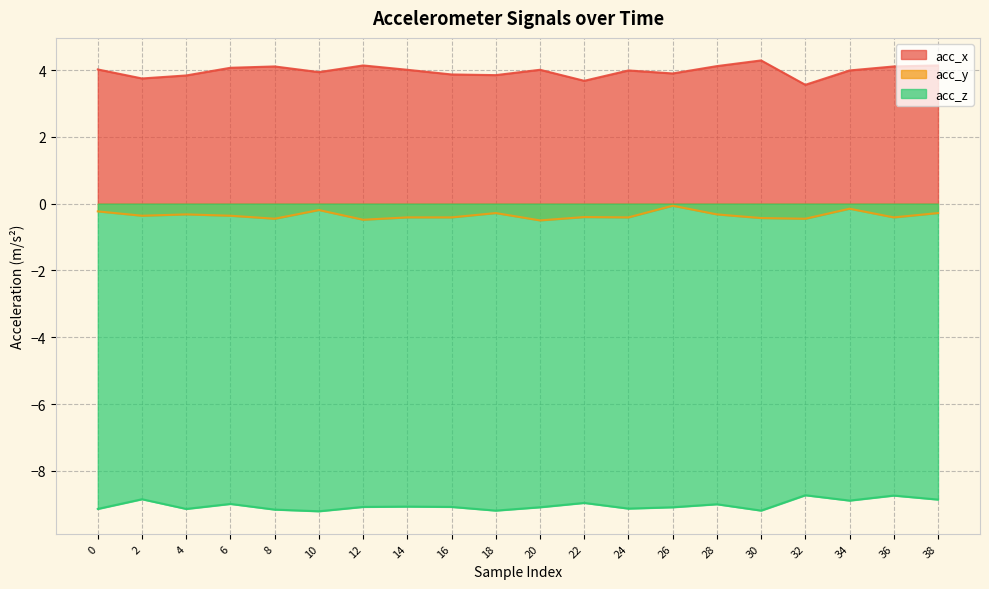

What is the difference between the acc_x values at 10 and 16?

0.1